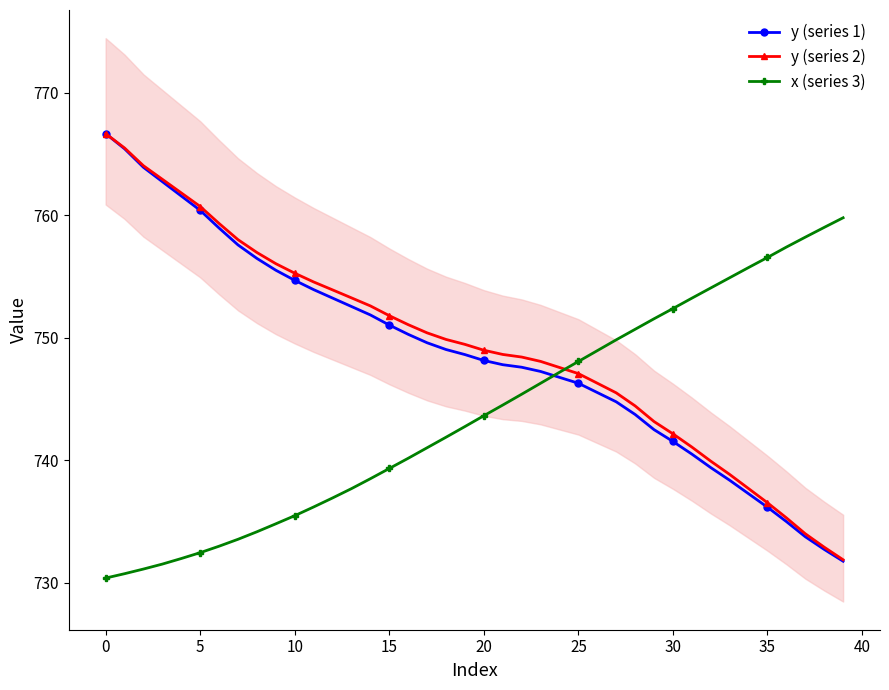

Does the chart have visible grid lines?

No